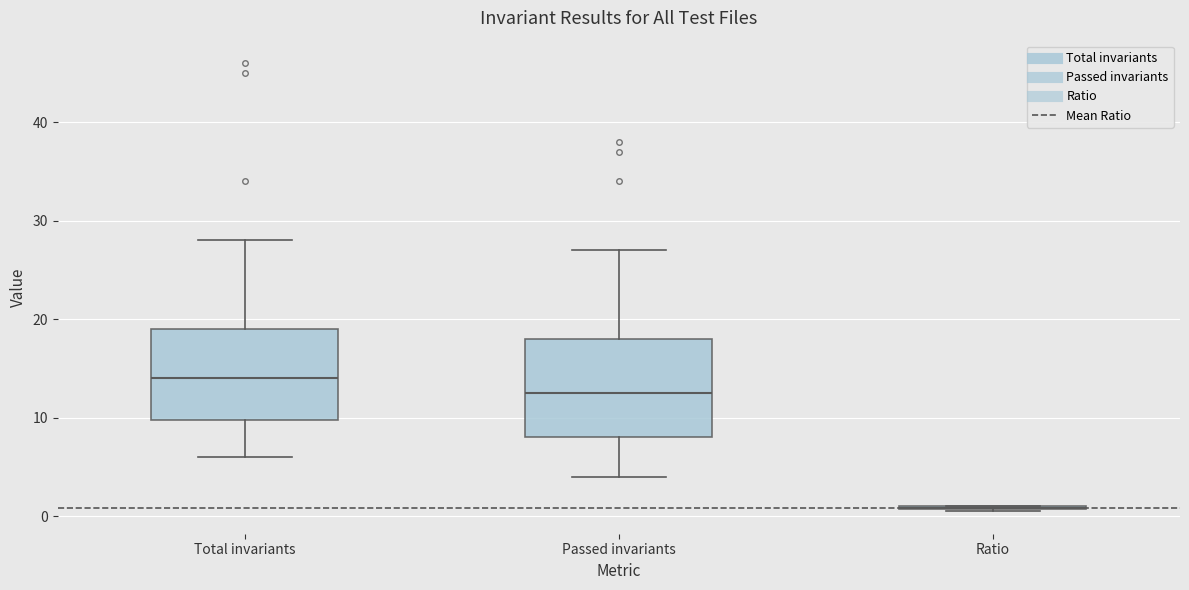

Reading left to right, read every box against the y-axis: the position of its median line, the range the box covers, and the ends of its whiskers. The values are not printed on the chart, so give them approximately, as read against the axis.

Total invariants: median 14, box 10 to 19, whiskers 6 to 28
Passed invariants: median 13, box 8 to 18, whiskers 4 to 27
Ratio: box collapsed to a line at 1, whiskers 1 to 1